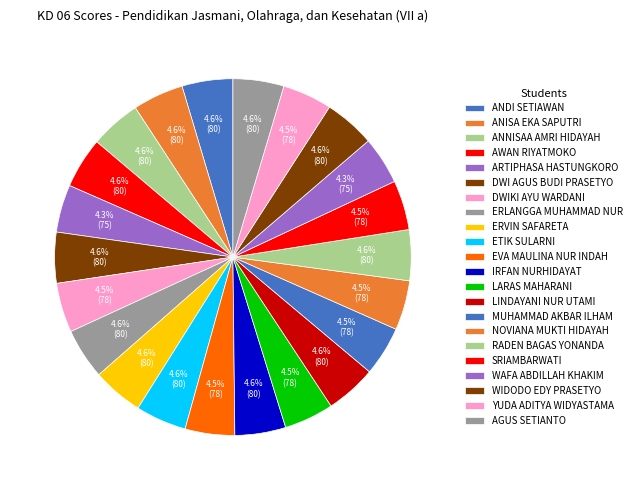

How many slices are in this pie chart?

22